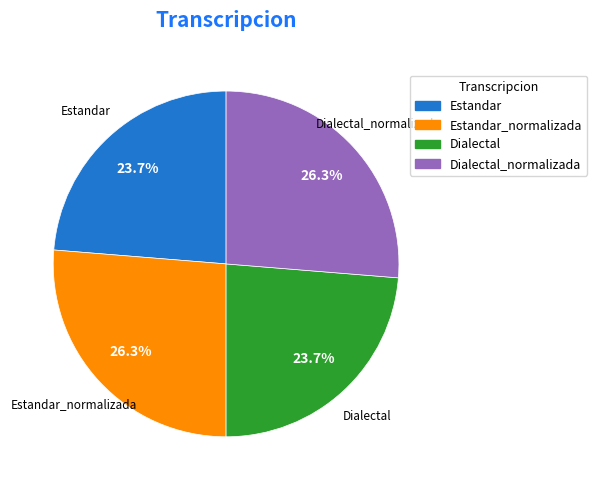

To the nearest percent, what is the average slice percentage?

25%